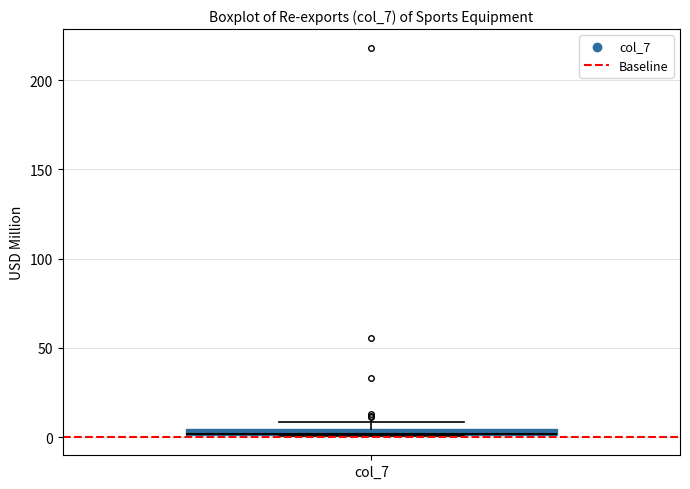

Where is the lower edge of the box for col_7 on the y-axis? The values are not printed on the chart, so give them approximately, as read against the axis.

0